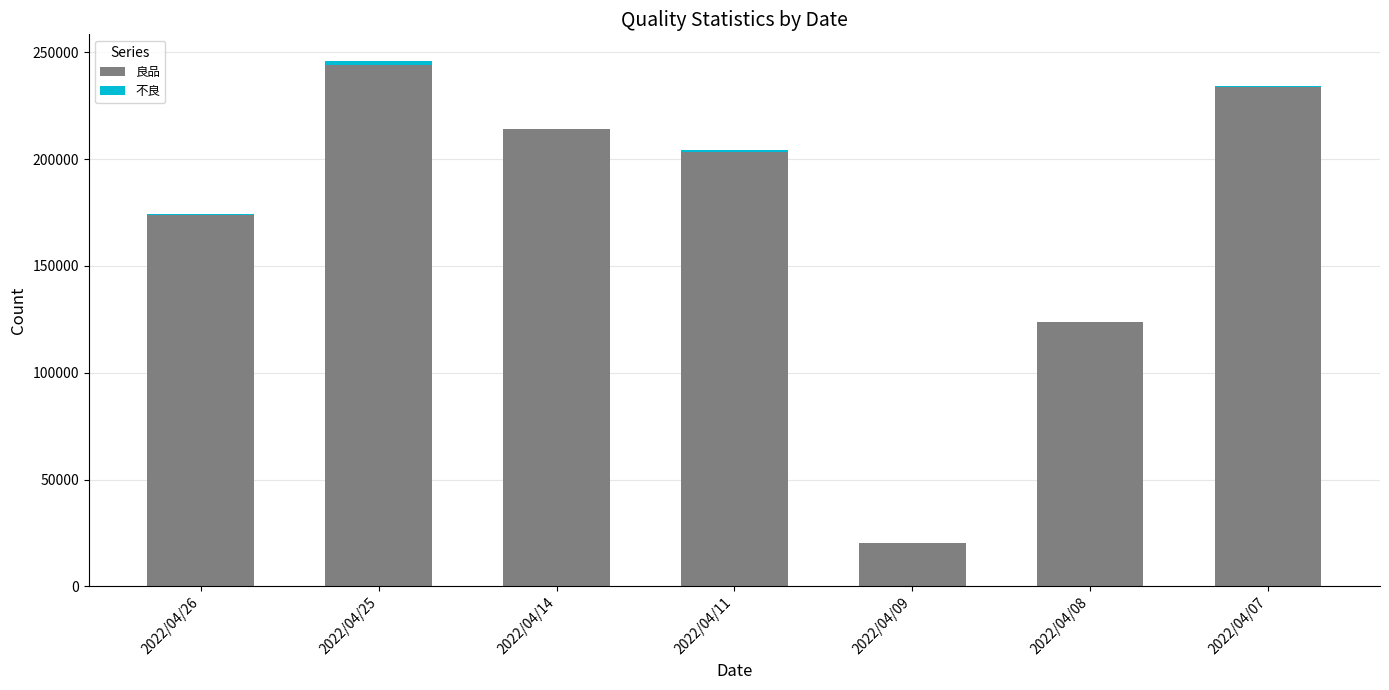

Which category has the highest value in the 良品 series?

2022/04/25